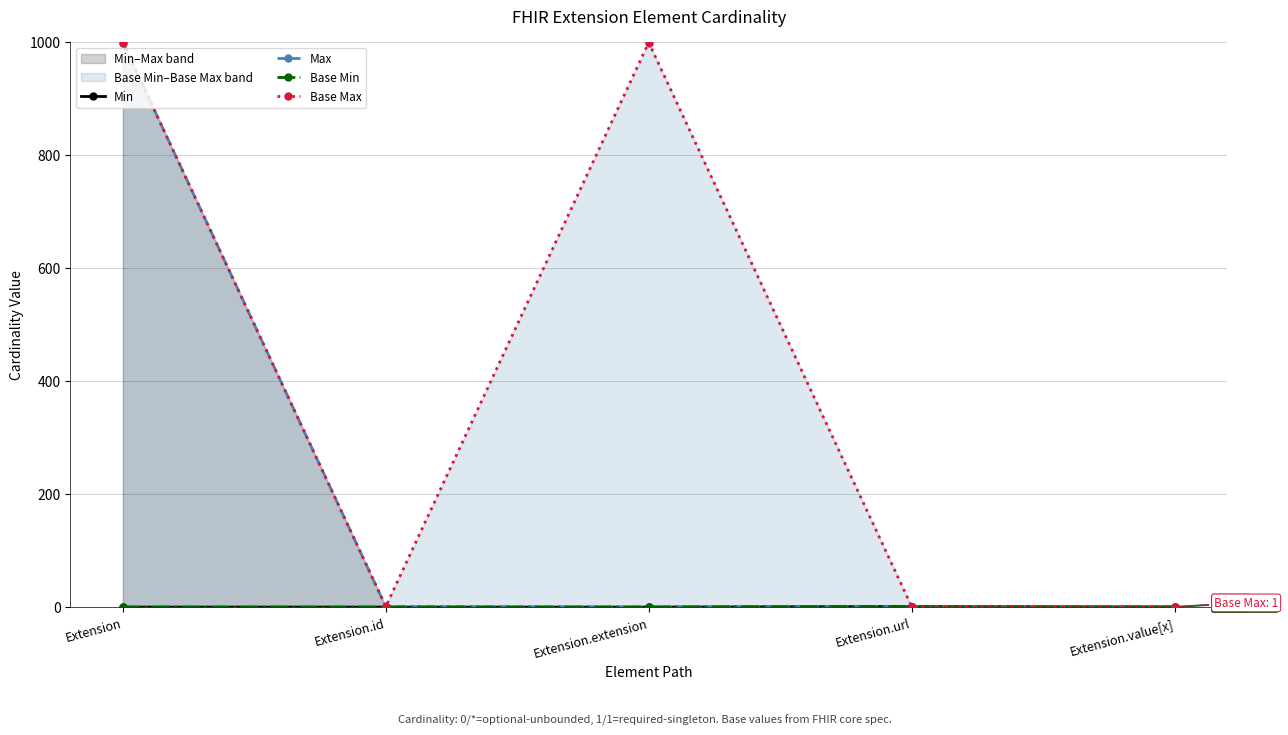

At which category does the chart reach its minimum across all series?

Extension